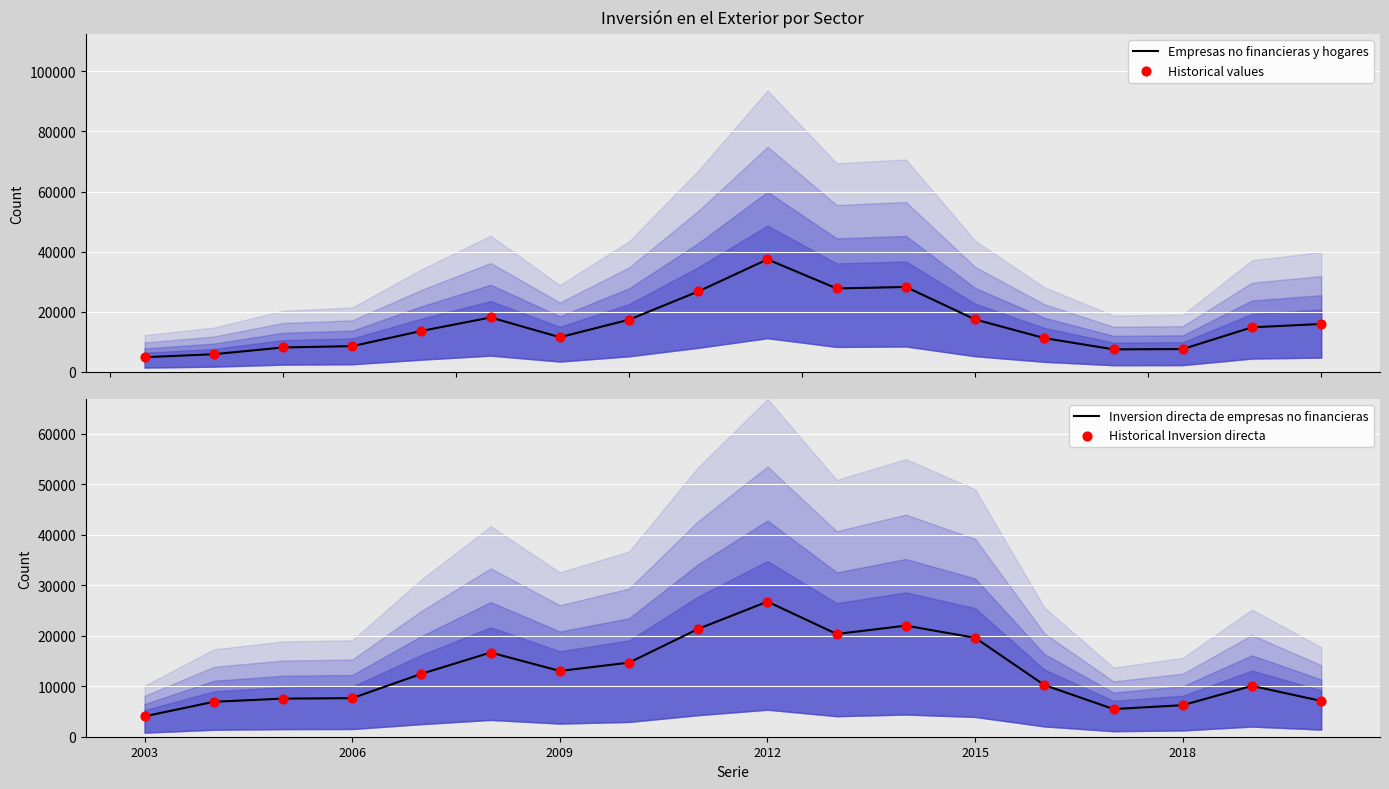

True or false: Inversion directa de empresas no financieras has a value of 13014 at 2009.

True